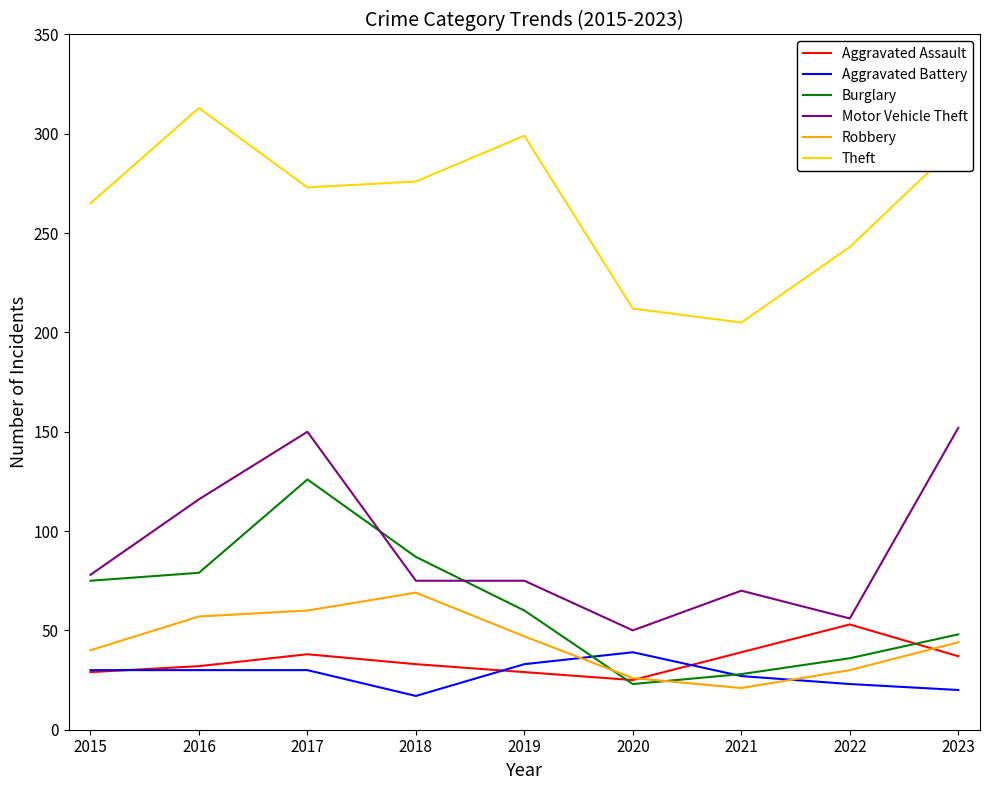

Rank the series by their maximum value, from highest to lowest.

Theft, Motor Vehicle Theft, Burglary, Robbery, Aggravated Assault, Aggravated Battery